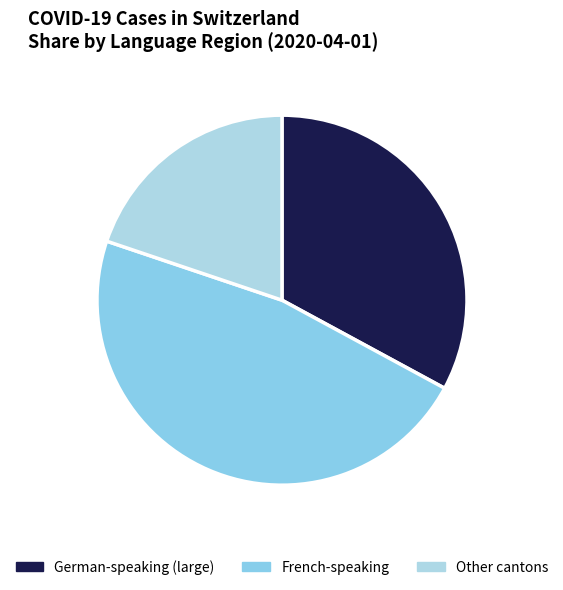

How many slices are in this pie chart?

3